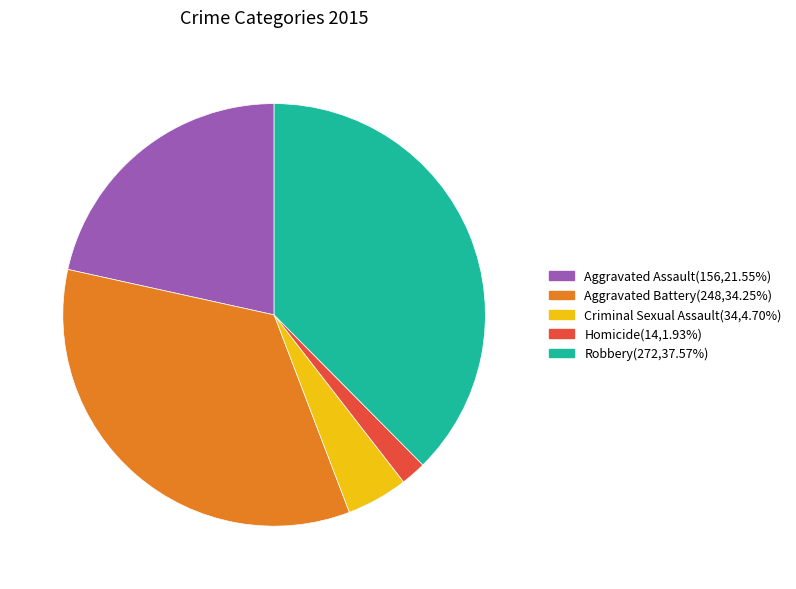

Is the sum of Homicide and Criminal Sexual Assault greater than half?

No